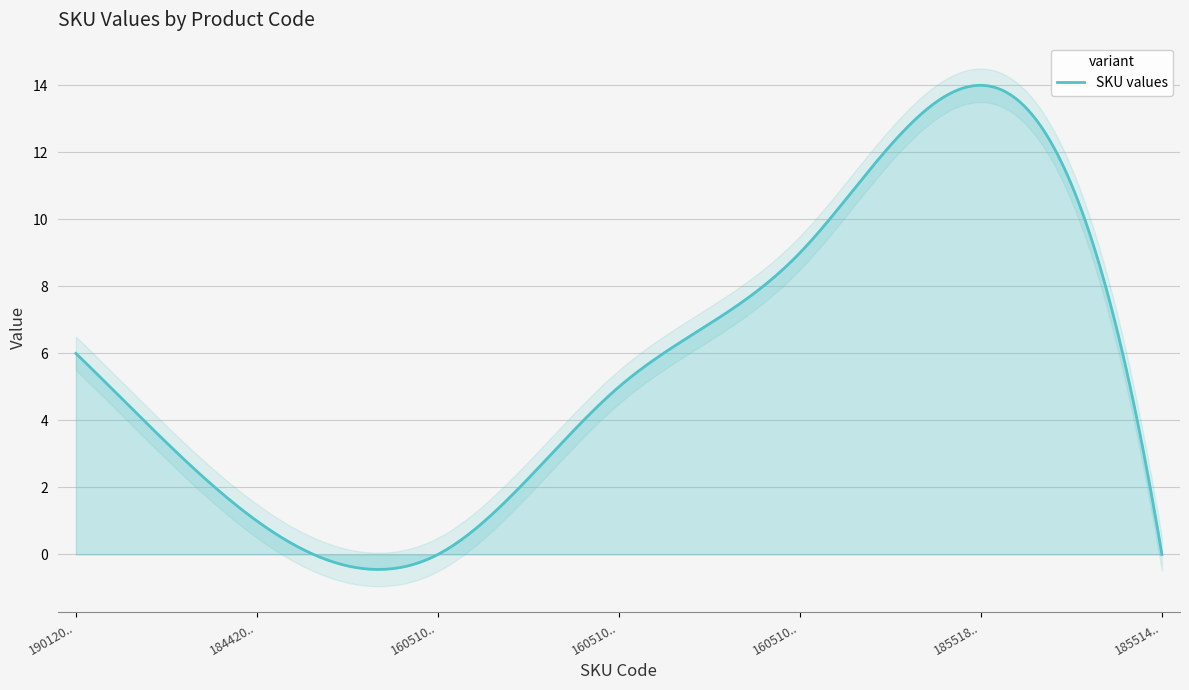

What is the label of the 2nd point from the left?

184420001610026